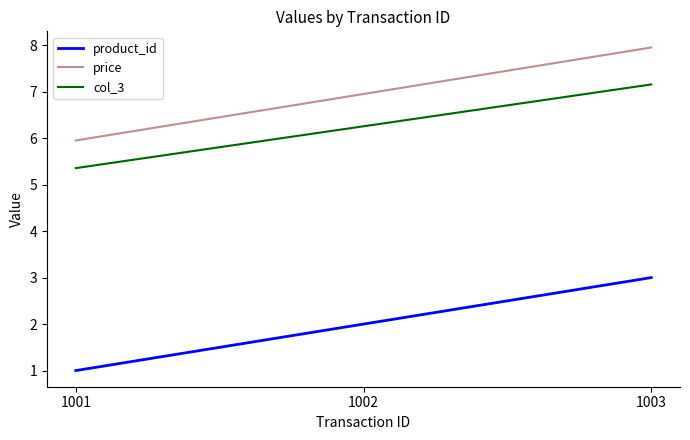

At 1001, list the series in order from smallest to largest.

product_id, col_3, price